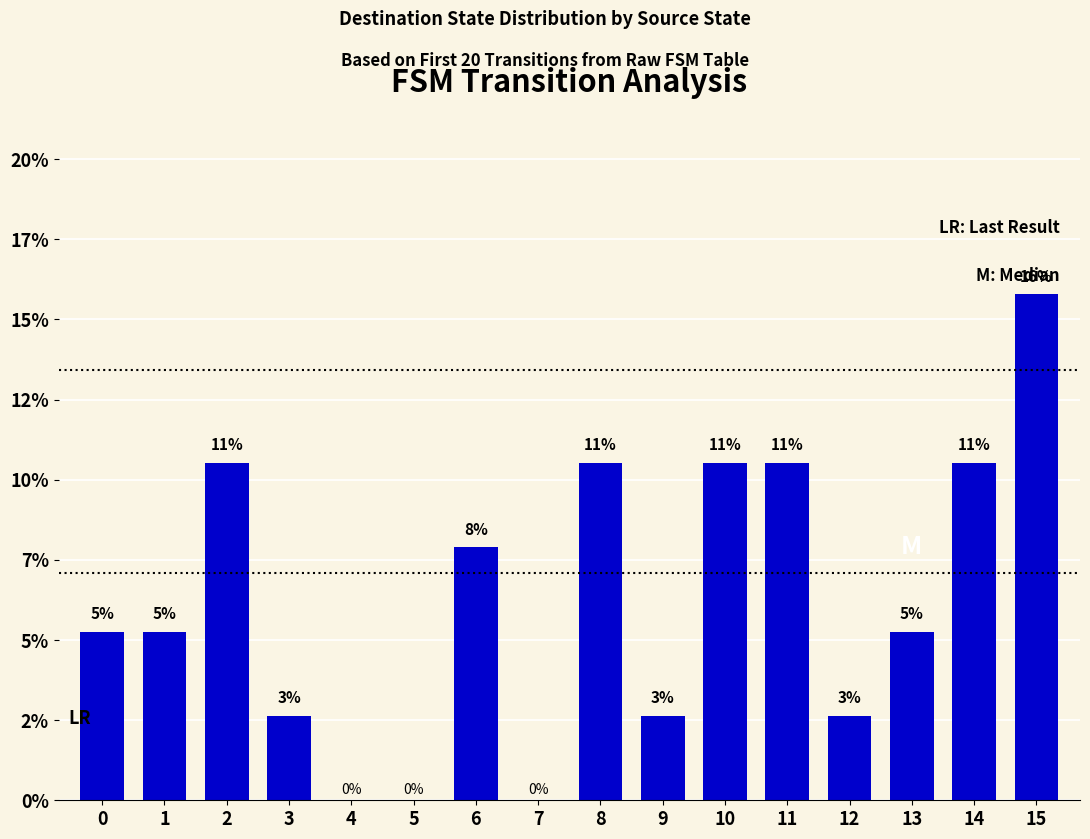

Are the bars horizontal?

No